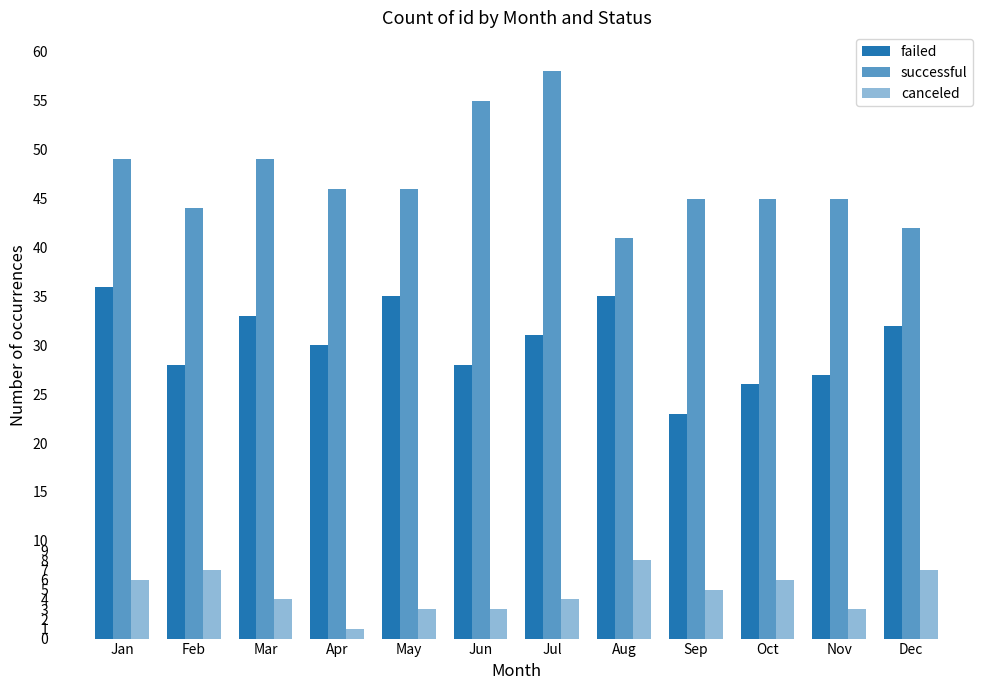

How many bars are there in total?

36